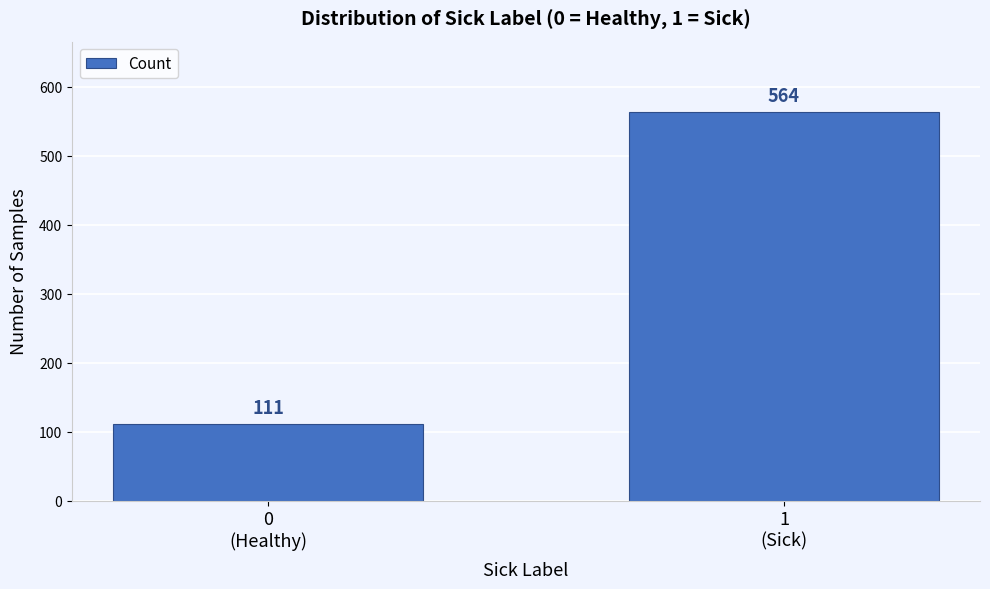

Reading left to right, list all the values displayed in this chart.

111	564